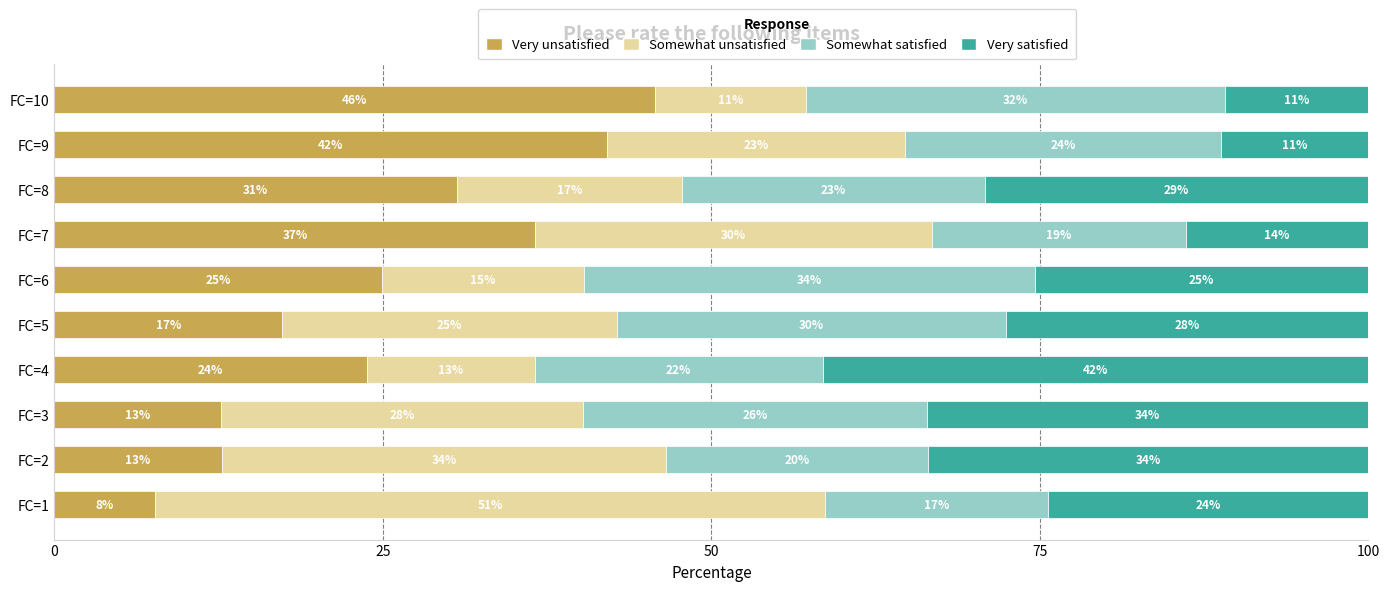

The value of x1 (Somewhat unsatisfied) at FC=4 is 3.3. True or false?

False